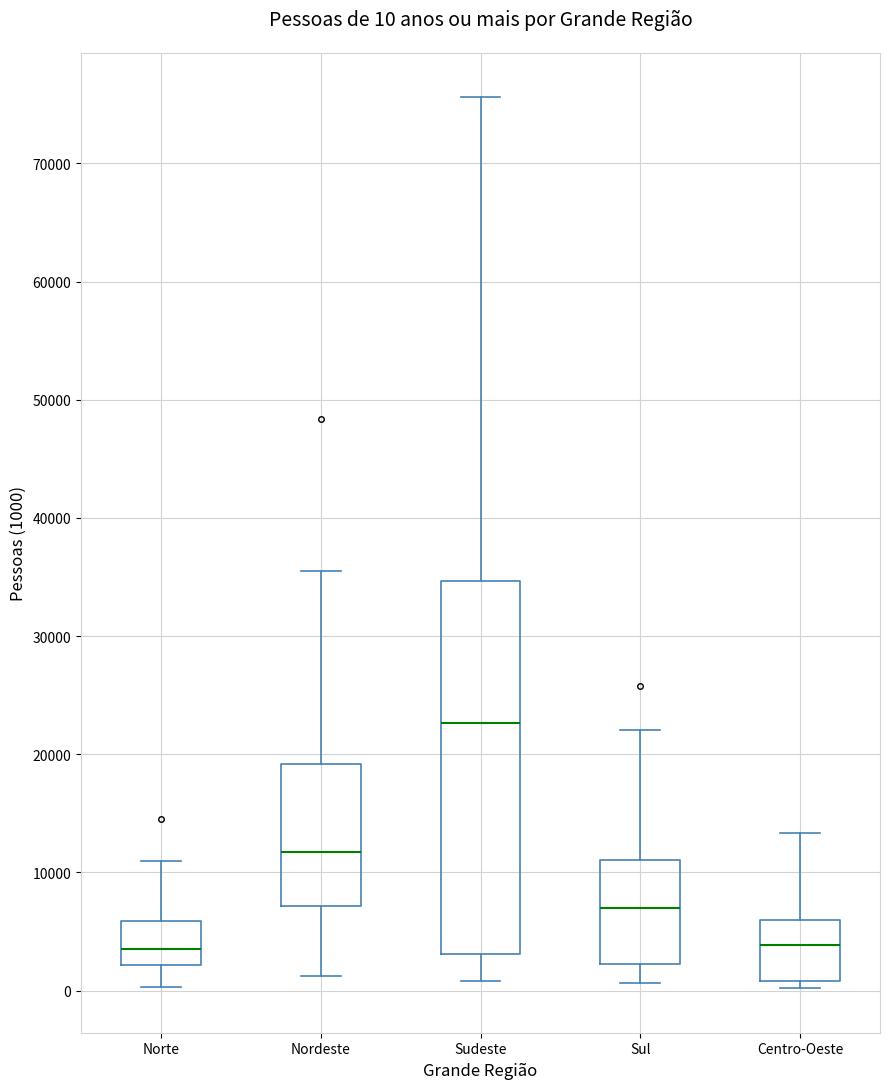

Which box has the highest median line?

Sudeste